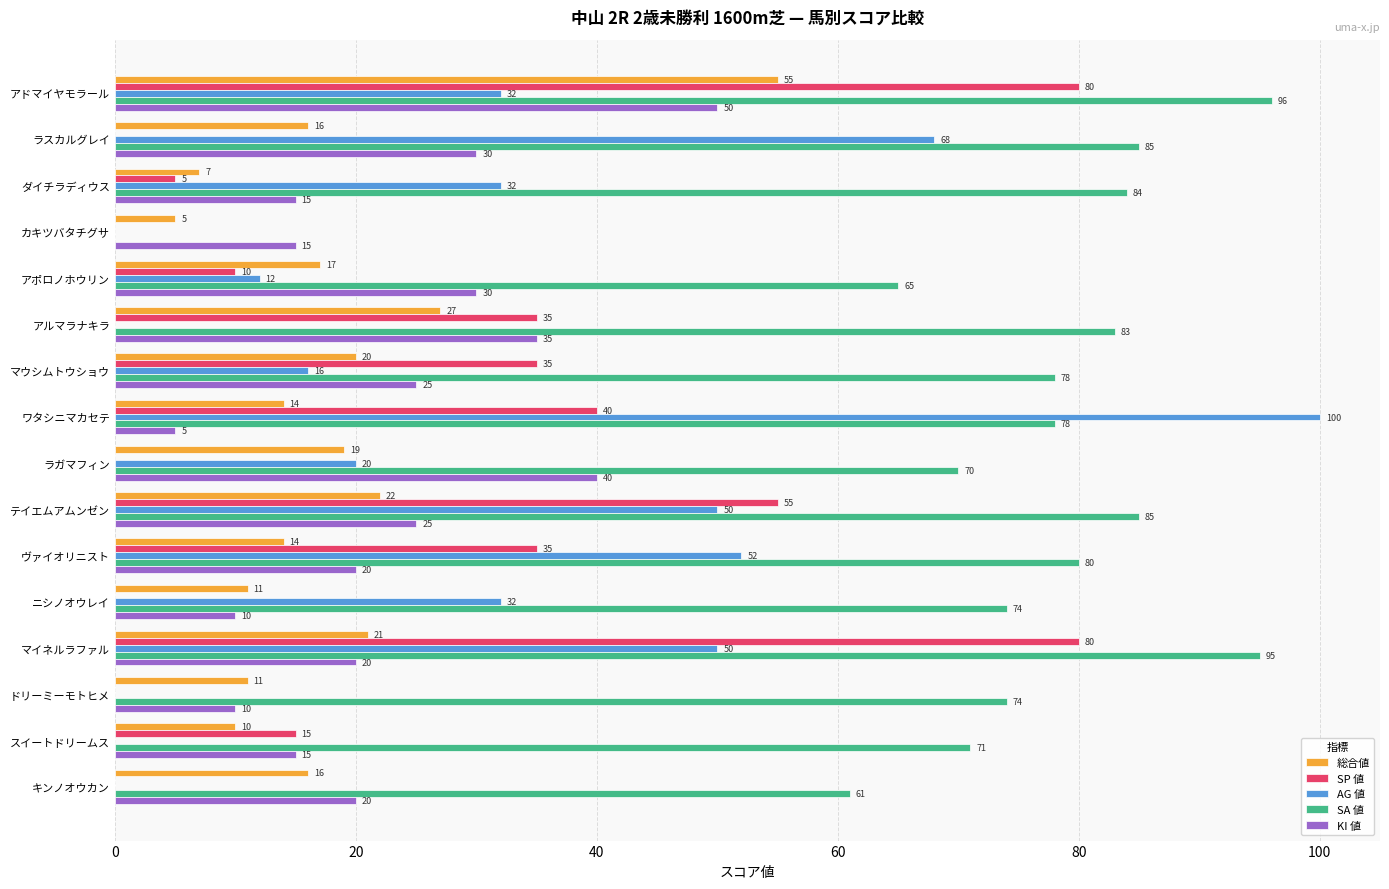

Is it true that SA 値 equals 71 at スイートドリームス?

True